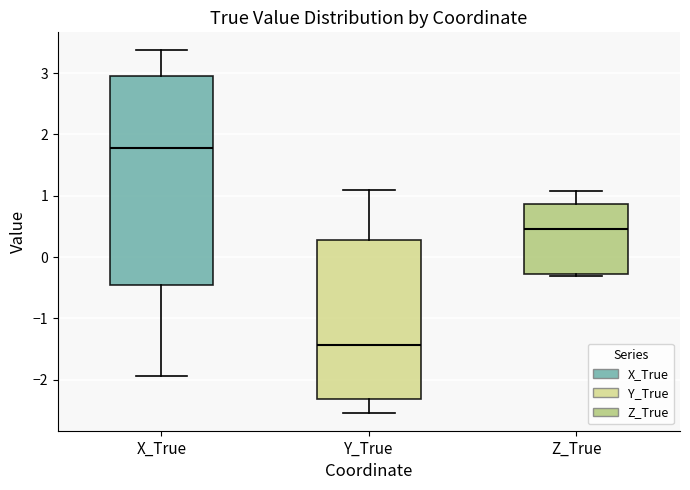

Which box has the lowest median line?

Y_True